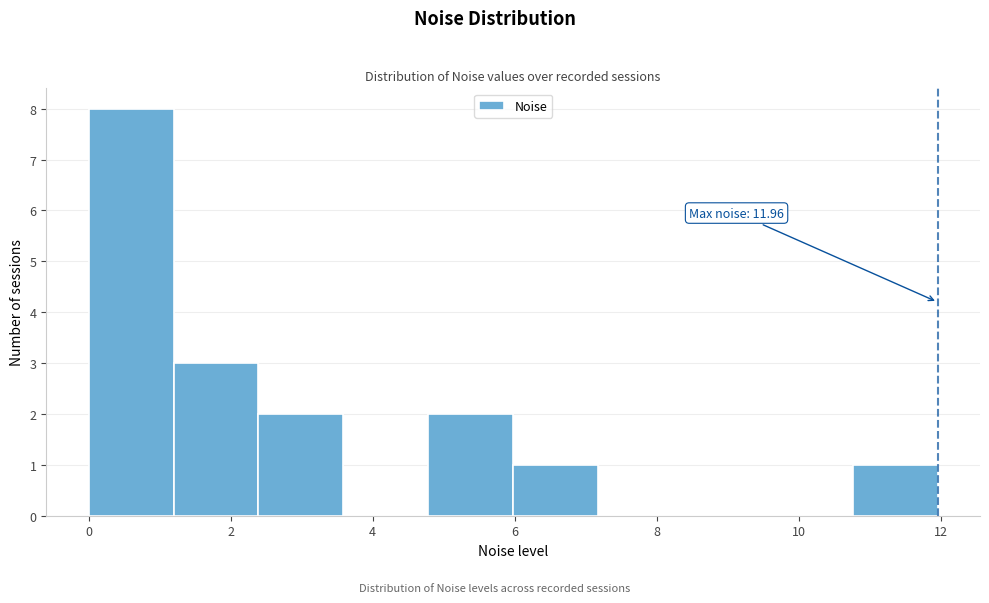

Which range on the x-axis has the tallest bar?

0.0 to 1.2